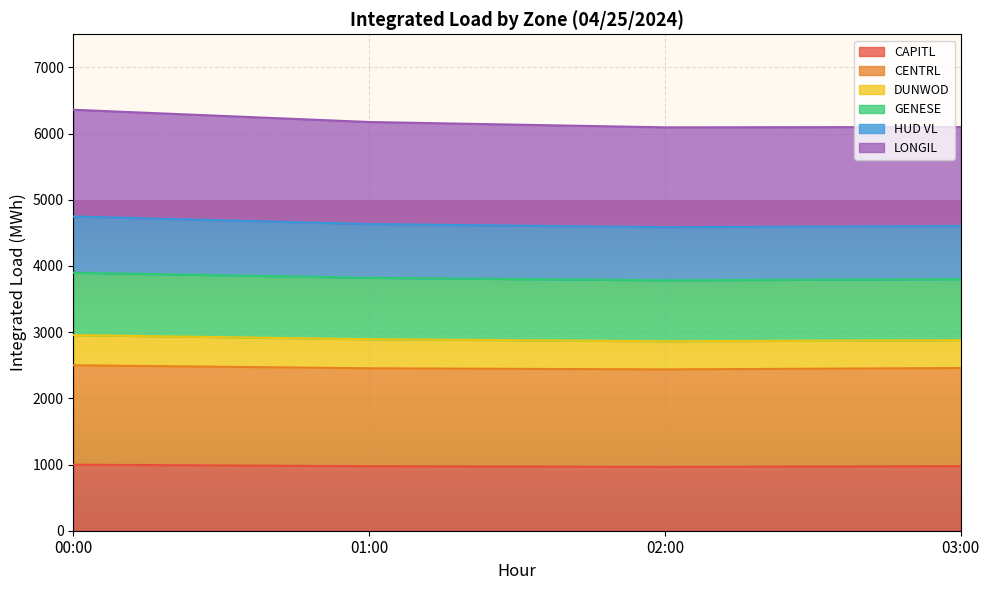

The value of HUD VL at 03:00 is 7688.4. True or false?

False